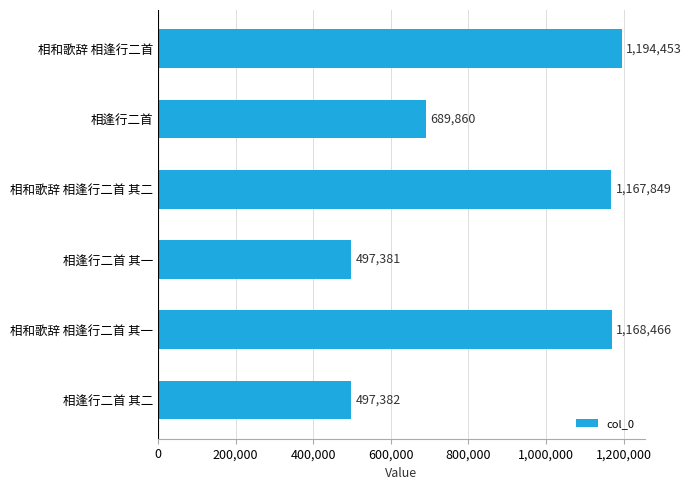

Reading top to bottom, list all the values displayed in this chart.

相和歌辞 相逢行二首=1194453	相逢行二首=689860	相和歌辞 相逢行二首 其二=1167849	相逢行二首 其一=497381	相和歌辞 相逢行二首 其一=1168466	相逢行二首 其二=497382